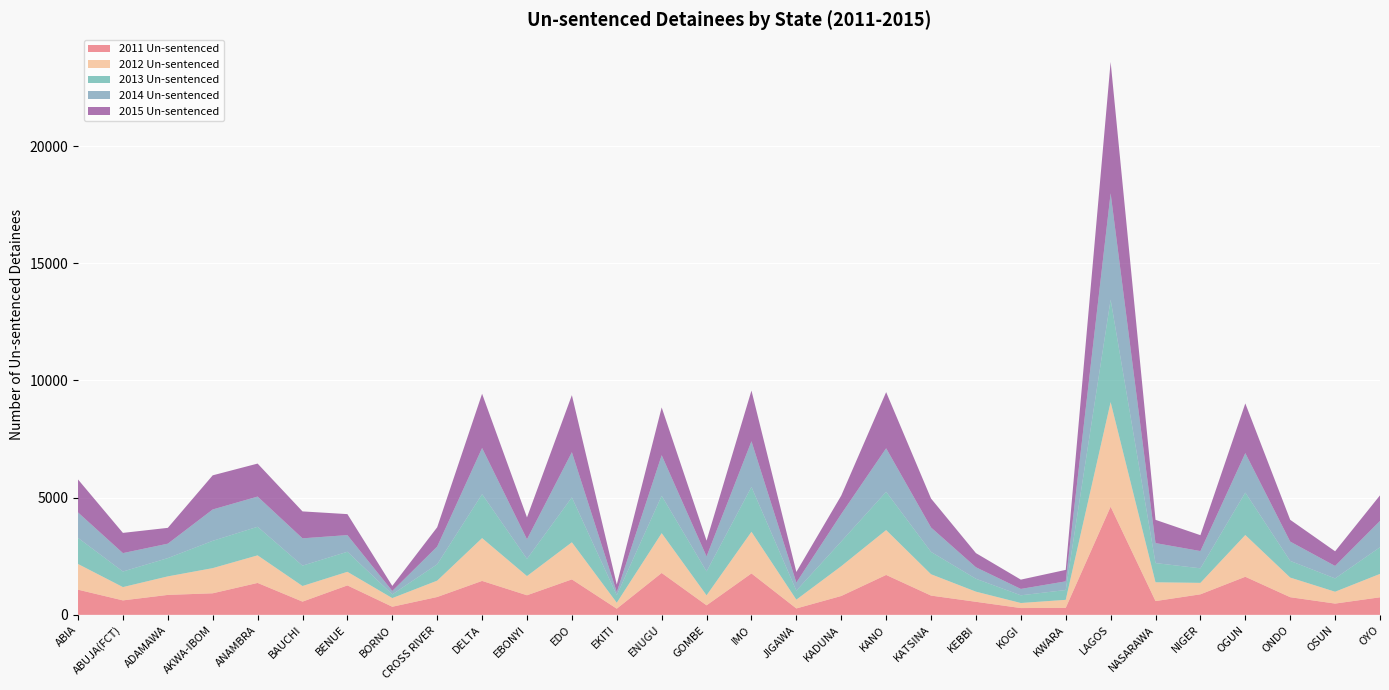

Reading right to left, transcribe all the data shown in this chart.

2011 Un-sentenced: 749	481	753	1625	876	588	4615	299	290	557	822	1703	805	273	1767	407	1787	263	1513	836	1448	762	346	1256	565	1362	920	851	617	1074
2012 Un-sentenced: 999	506	838	1782	489	802	4464	342	216	433	911	1915	1272	376	1778	427	1699	255	1583	819	1827	698	369	581	666	1177	1074	791	568	1097
2013 Un-sentenced: 1136	568	711	1809	621	819	4370	418	328	549	953	1631	1054	385	1912	1020	1593	319	1916	734	1874	697	157	855	868	1219	1164	779	664	1112
2014 Un-sentenced: 1123	532	824	1685	736	853	4538	371	272	491	1041	1858	1171	344	1950	639	1733	137	1928	836	1970	757	147	711	1166	1289	1338	616	786	1087
2015 Un-sentenced: 1092	625	929	2120	677	992	5603	489	397	604	1236	2395	787	453	2162	673	2038	318	2434	933	2314	823	216	895	1149	1407	1457	675	862	1406